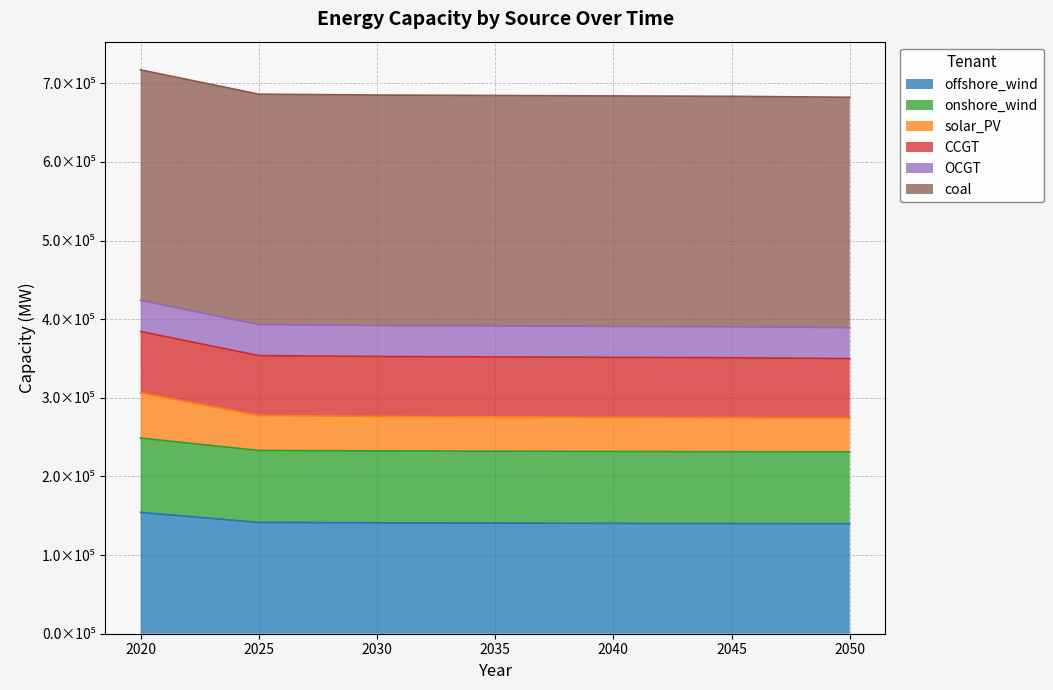

List the labels in order of offshore_wind value, smallest first.

2050, 2045, 2040, 2035, 2030, 2025, 2020